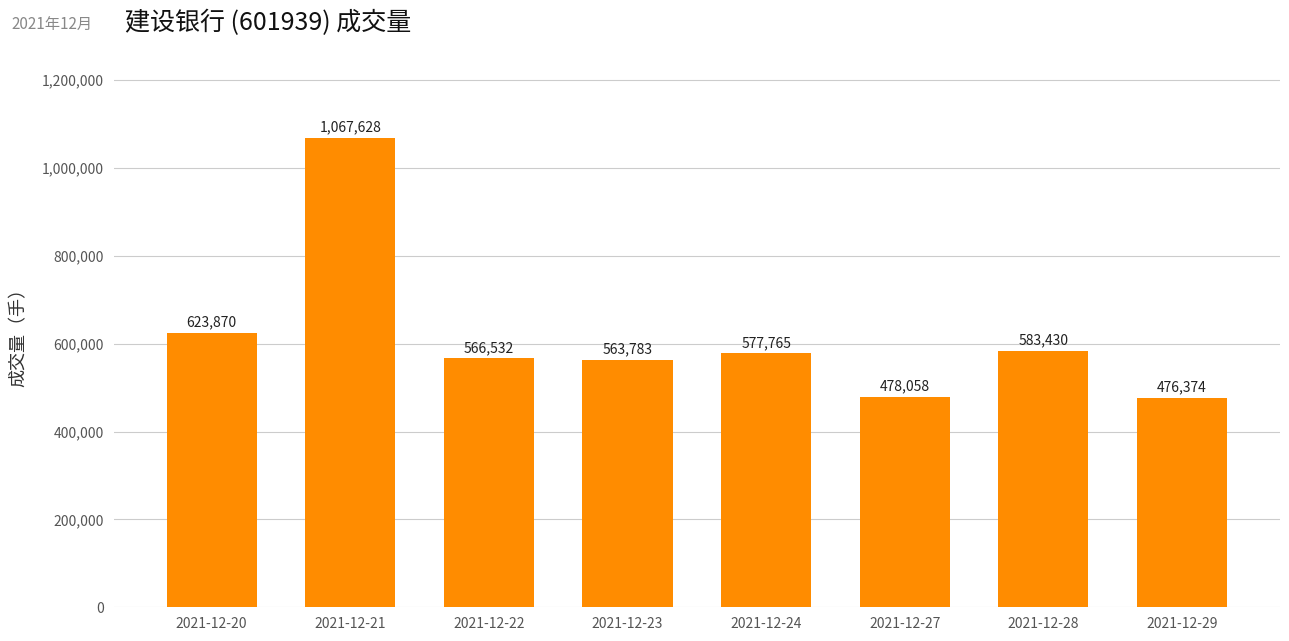

How many data points does each series have?

8